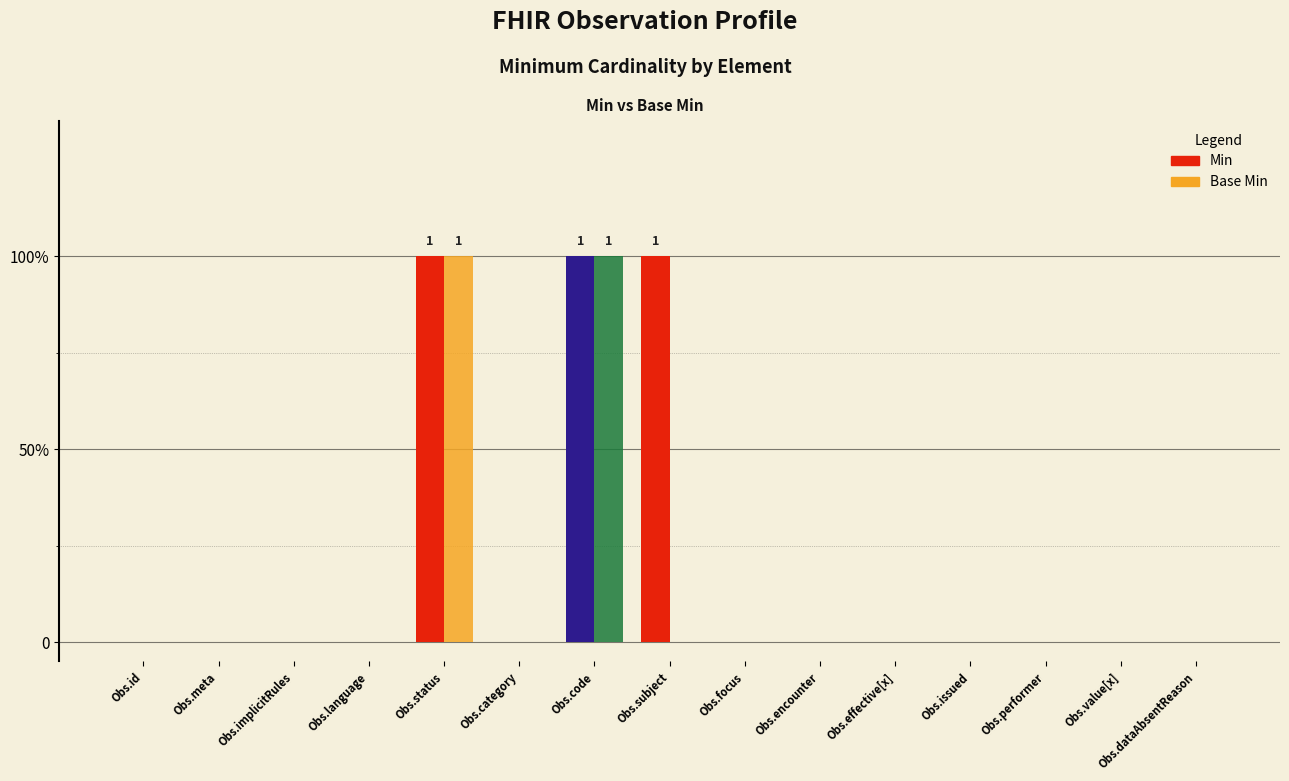

Are the bars grouped side by side (vs. stacked)?

Yes